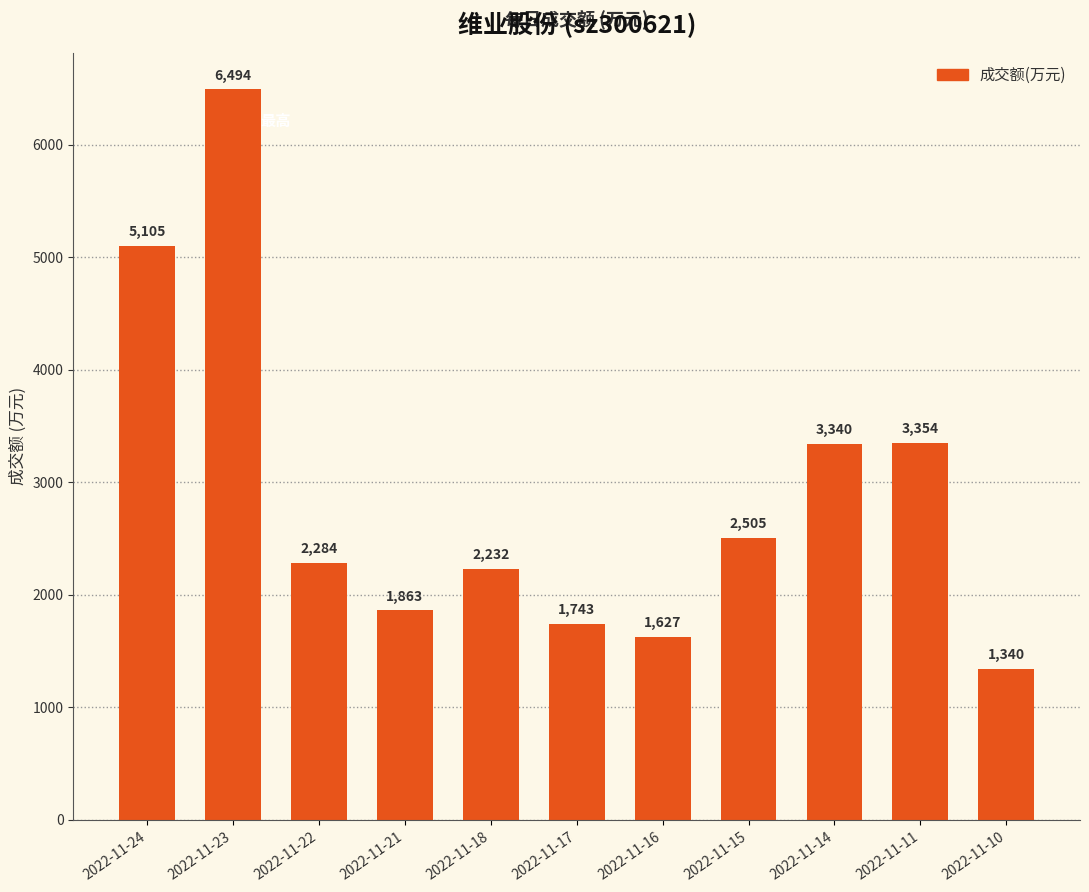

Rank the categories by value from lowest to highest.

2022-11-10, 2022-11-16, 2022-11-17, 2022-11-21, 2022-11-18, 2022-11-22, 2022-11-15, 2022-11-14, 2022-11-11, 2022-11-24, 2022-11-23